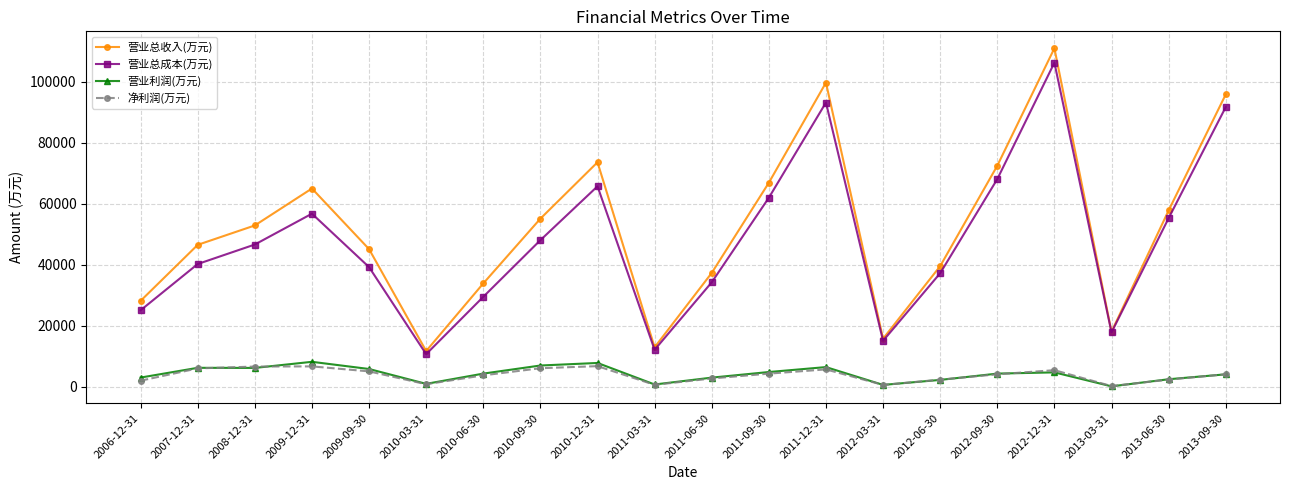

Does the chart display data point markers on the line(s)?

Yes